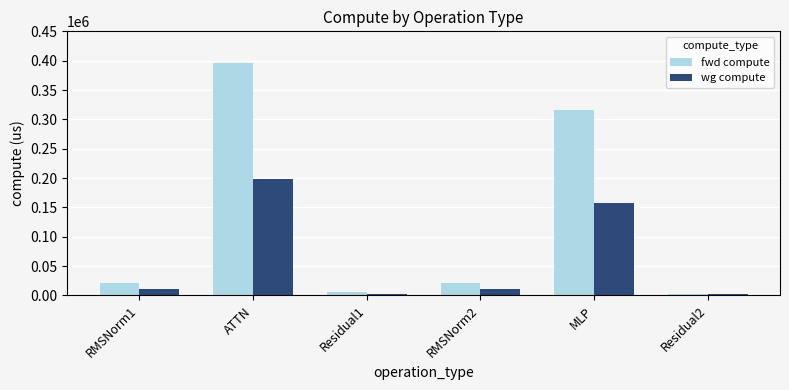

At which category is the sum across all series the highest?

ATTN